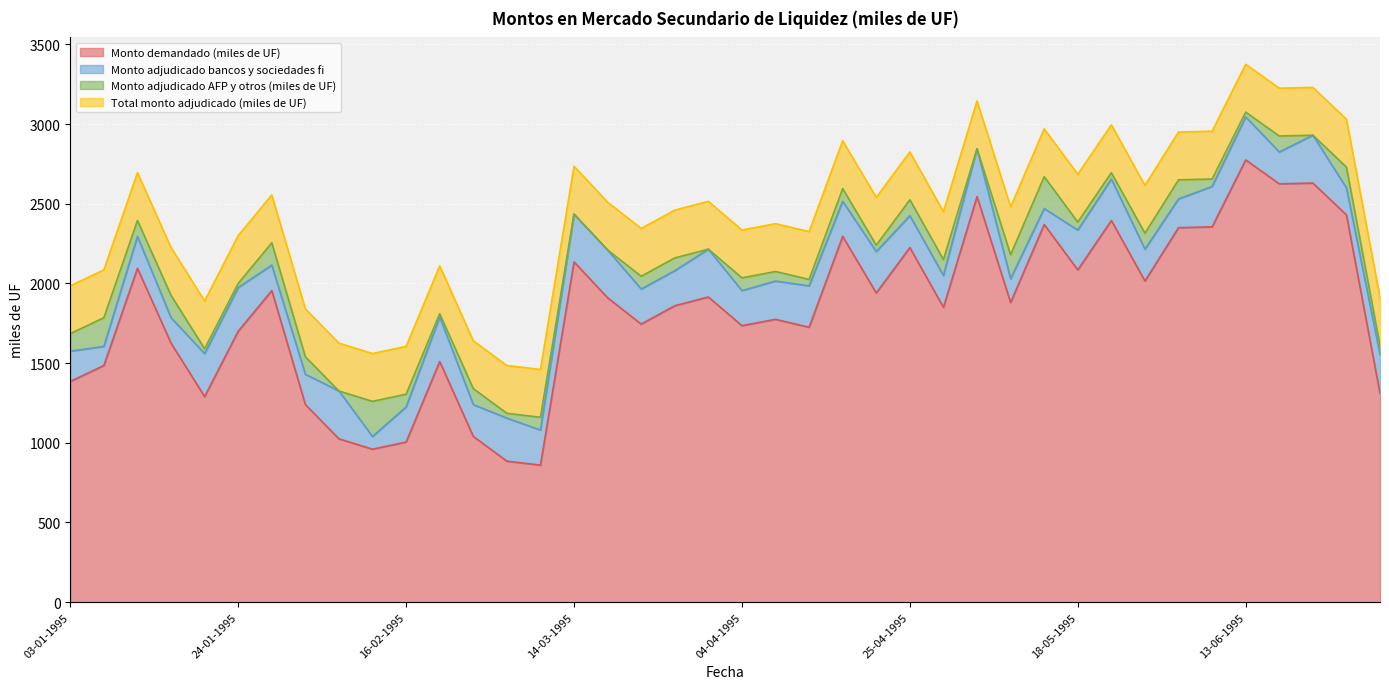

What are all the series names shown in the legend?

Monto demandado (miles de UF), Monto adjudicado bancos y sociedades fi, Monto adjudicado AFP y otros (miles de UF), Total monto adjudicado (miles de UF)